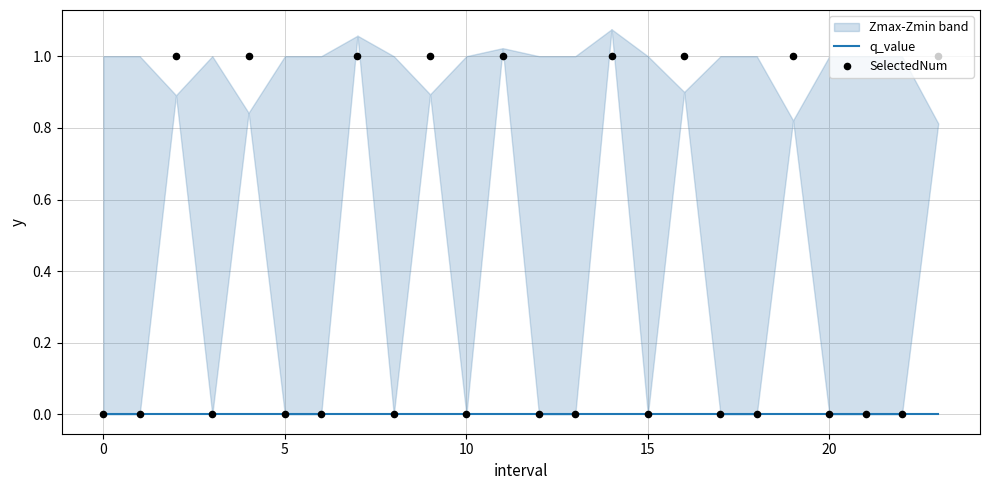

At how many categories does at least one series exceed 0?

9